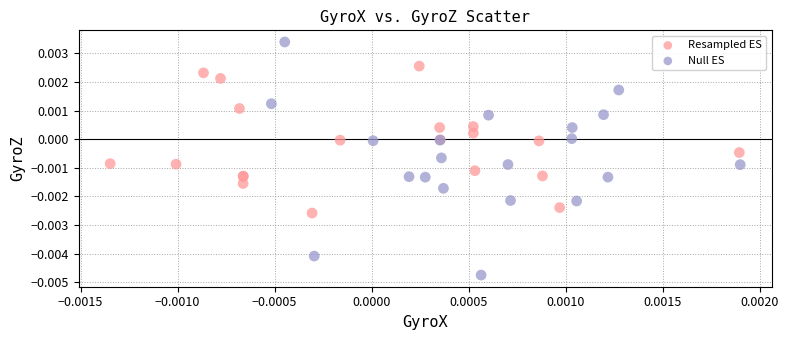

Which series has the largest Y range (max minus min)?

Null ES